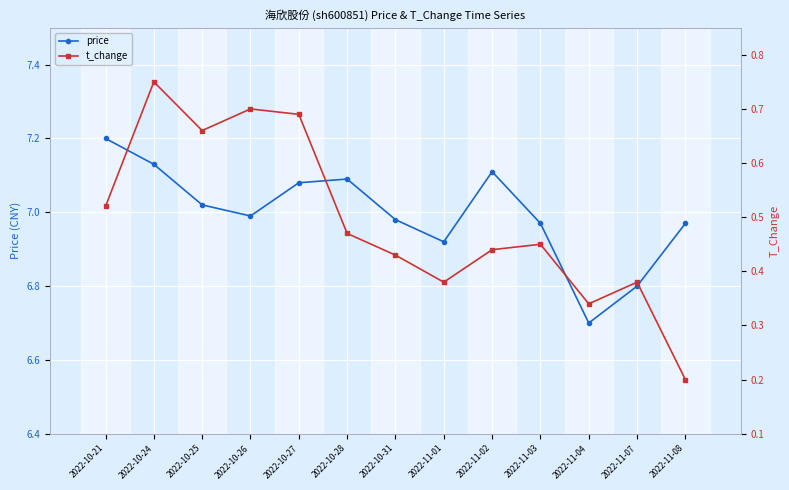

Rank the series by their maximum value, from highest to lowest.

price, t_change